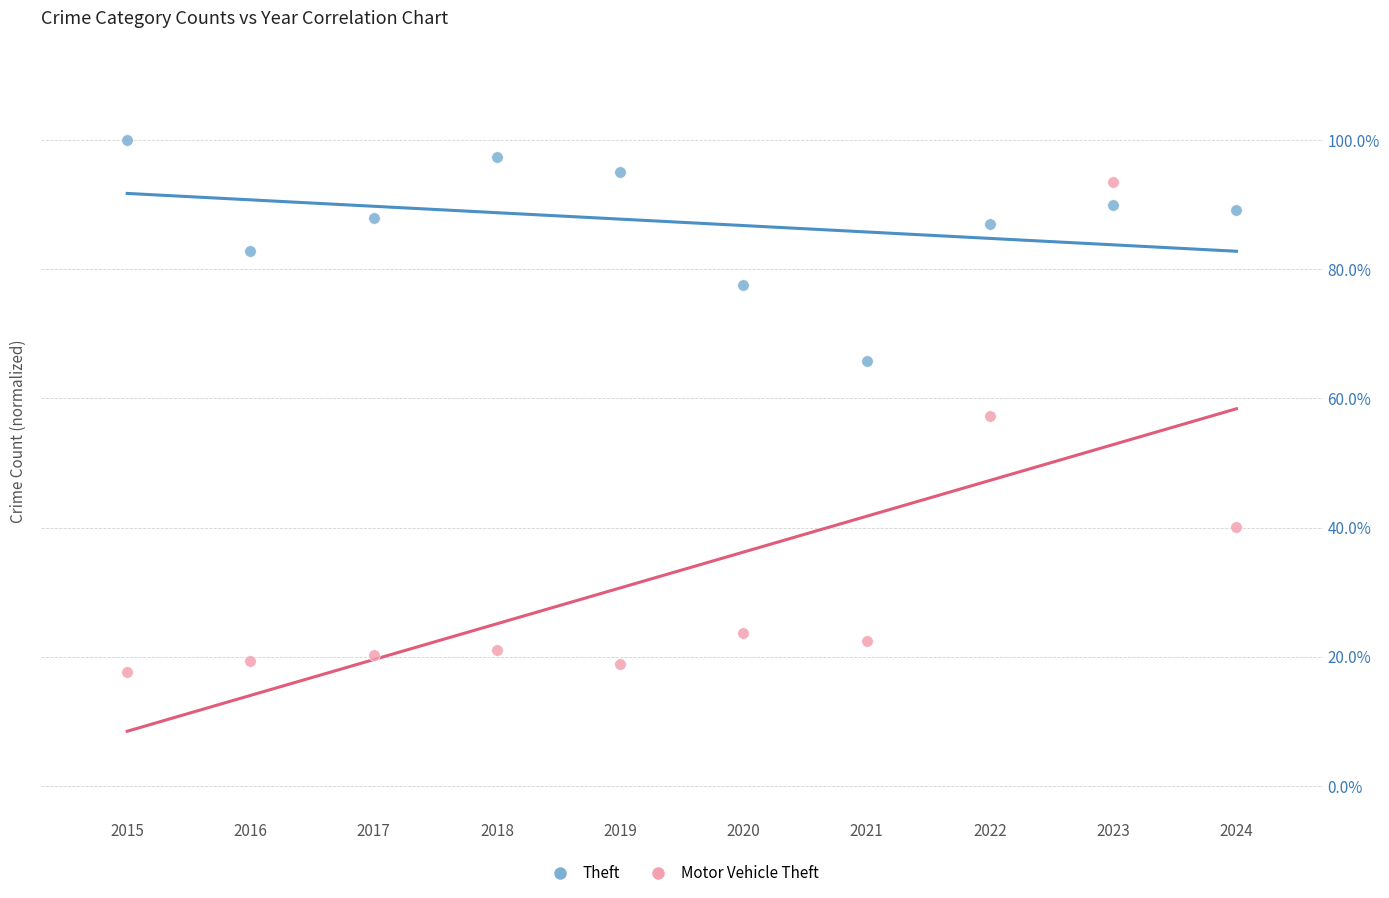

Which series reaches the minimum Y coordinate?

Motor Vehicle Theft